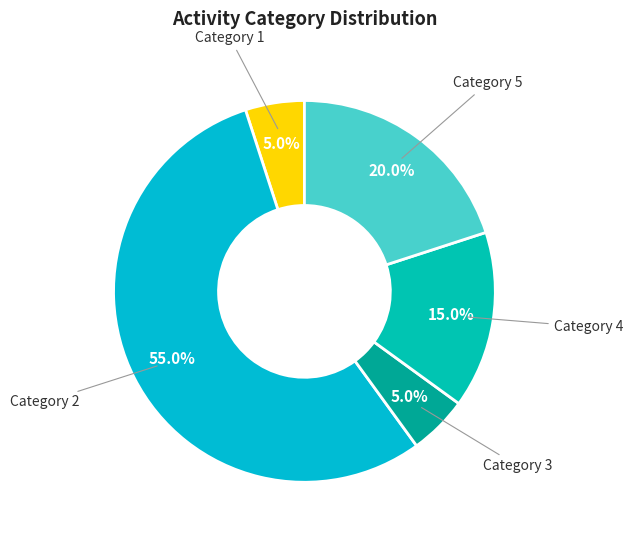

What is the ratio of the value at Category 2 to the value at Category 4?

3.7